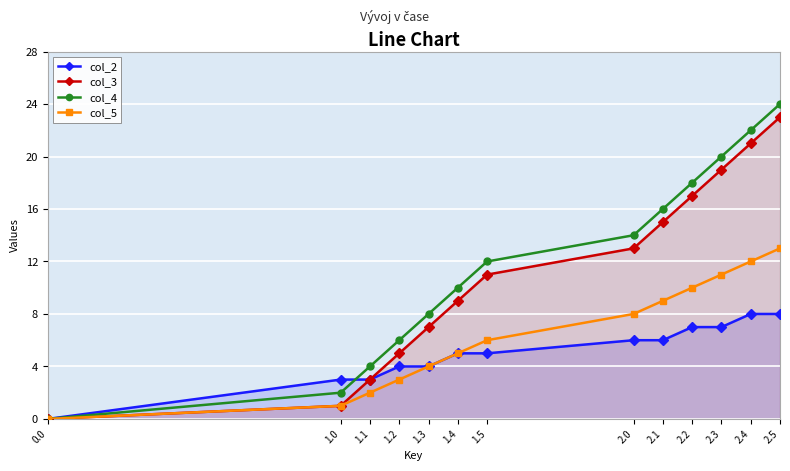

What is the difference between the col_3 values at 2.4 and 1.0?

20